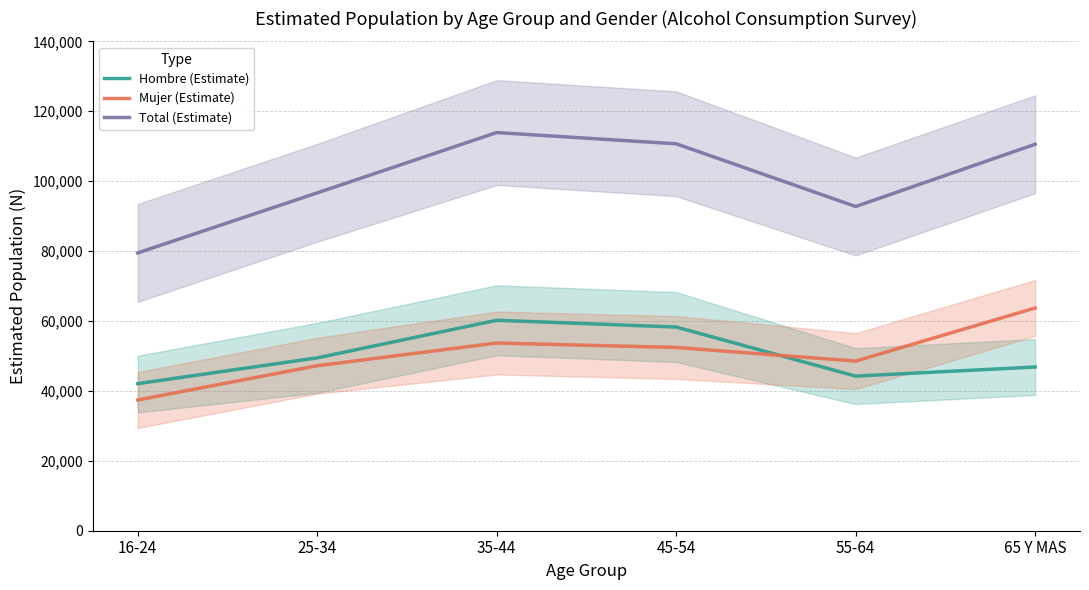

Does the chart display data point markers on the line(s)?

No